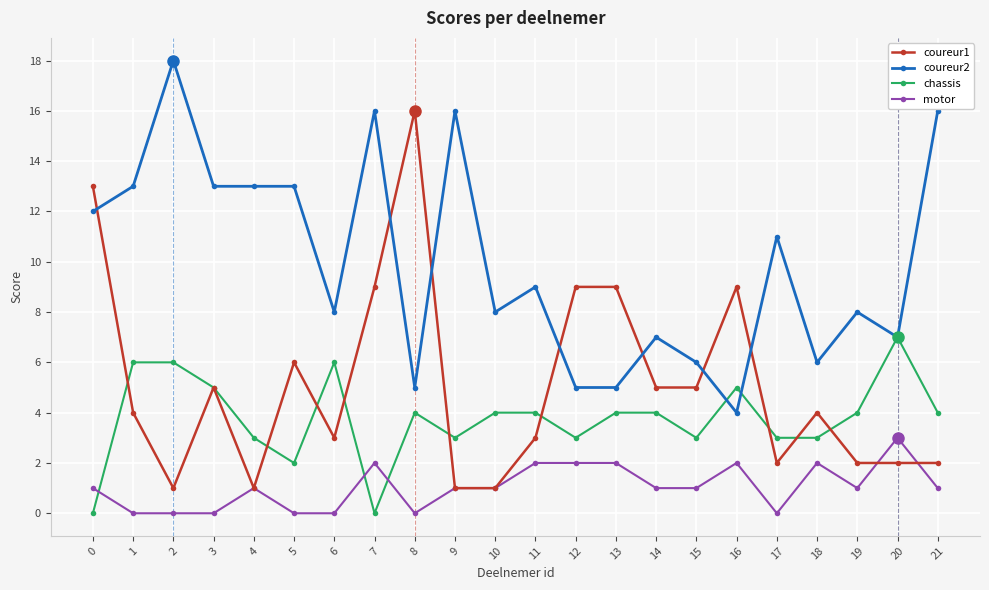

Which series has the largest range (max minus min)?

coureur1